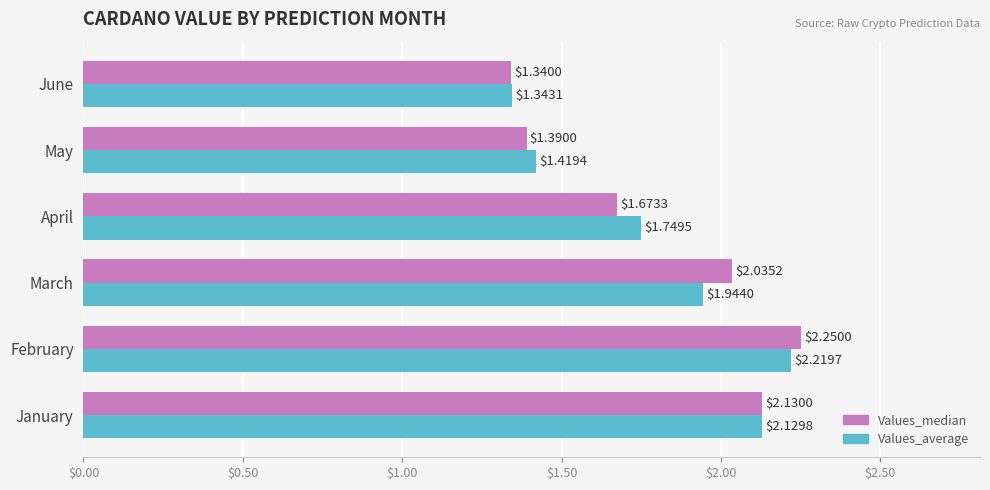

Rank the series by their maximum value, from highest to lowest.

Values_median, Values_average